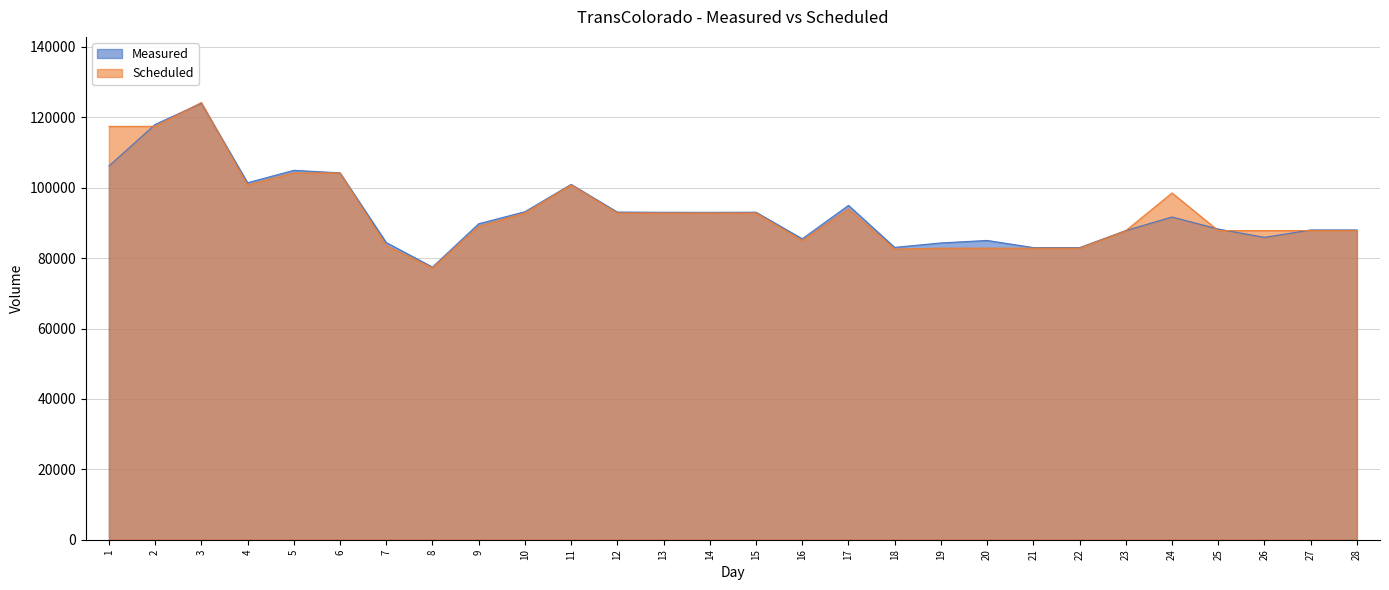

Where do Measured and Scheduled first cross each other?

1 and 2